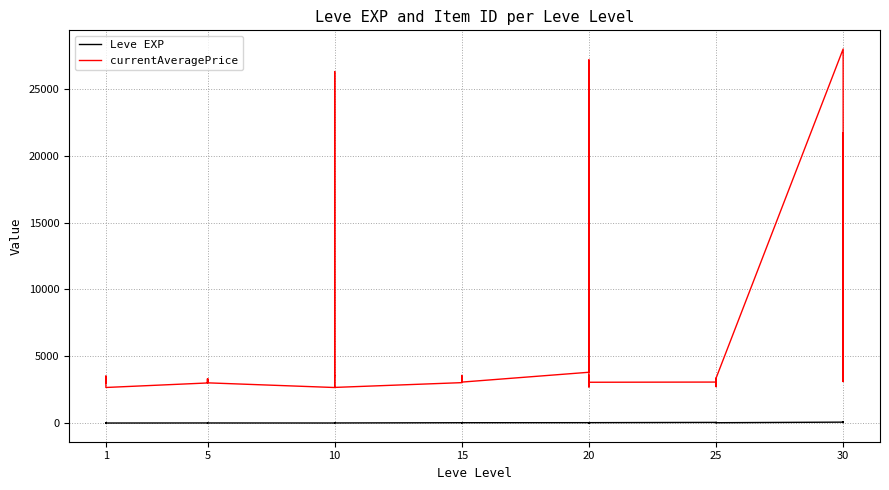

Does the chart have visible grid lines?

Yes